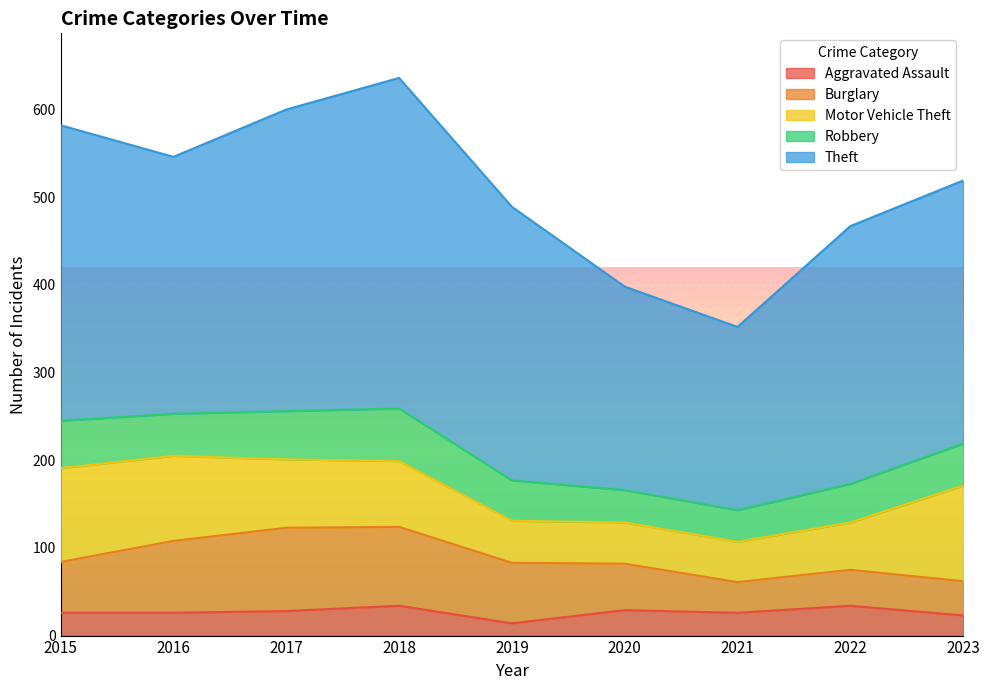

Is it true that Robbery equals 55 at 2017?

True